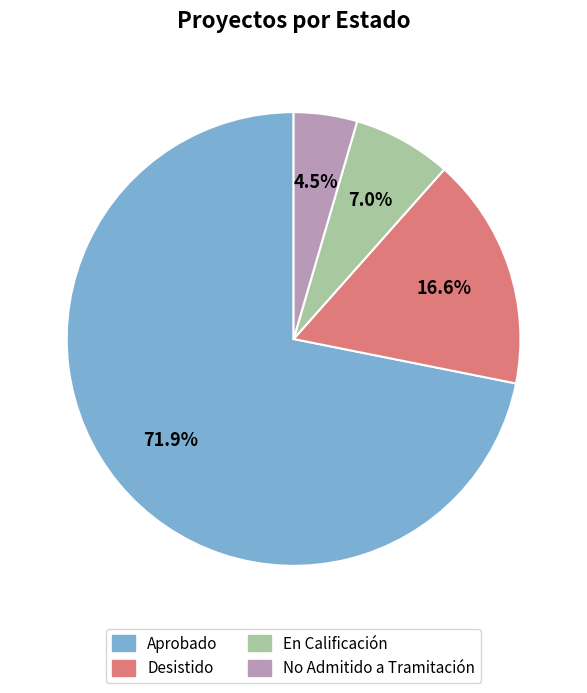

To the nearest percent, what is the difference between the largest and smallest slice percentages?

67%